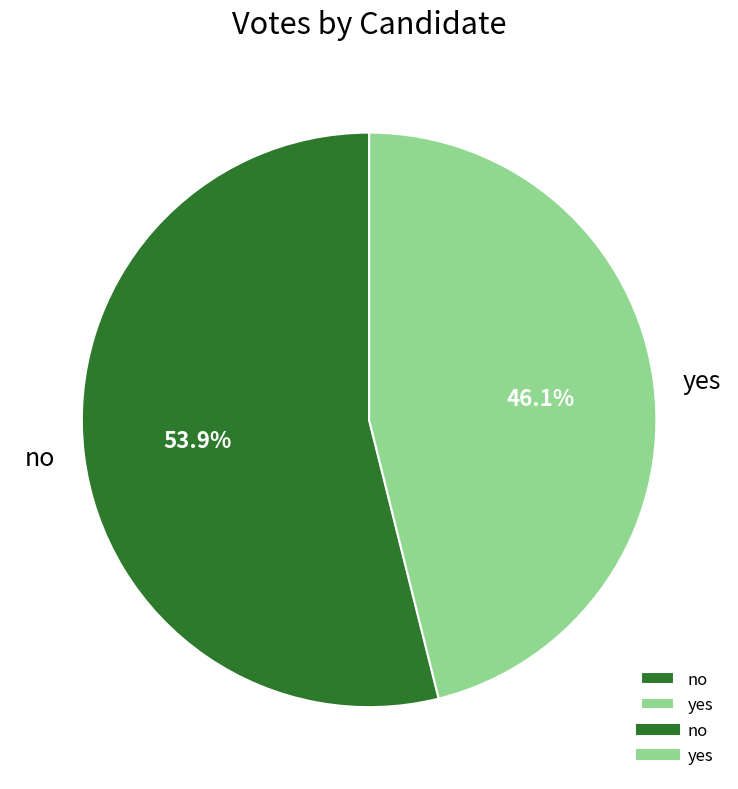

What is the smallest slice in the pie chart?

yes